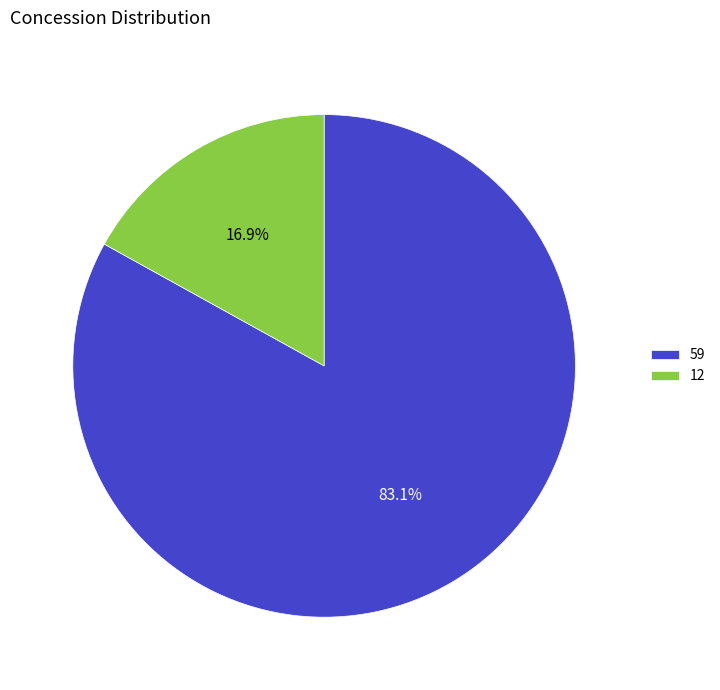

How many slices are in this pie chart?

2